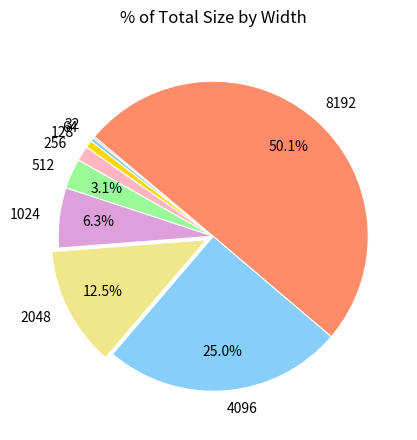

Between 64 and 256, which is larger?

256